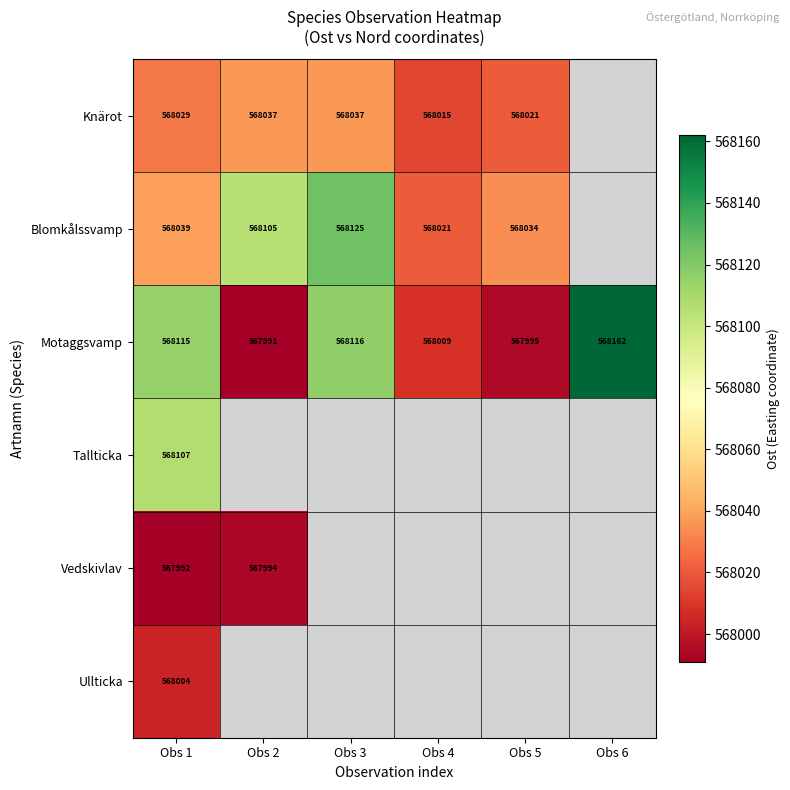

True or false: Tallticka has a value of 824174 at Obs 1.

False